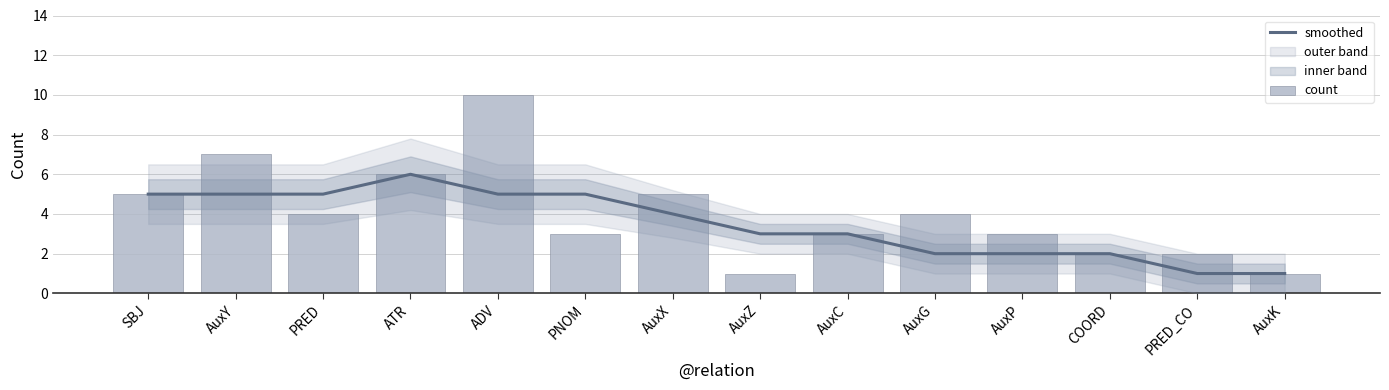

What is the sum of all count values?

56